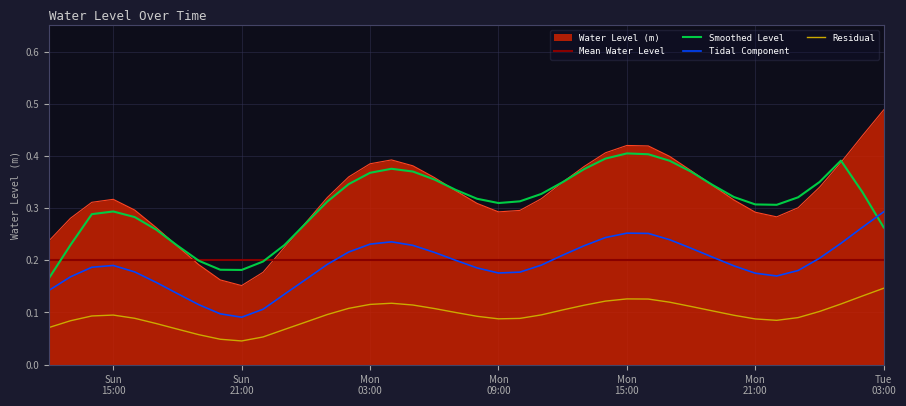

Which series has the largest range (max minus min)?

Water Level (m)